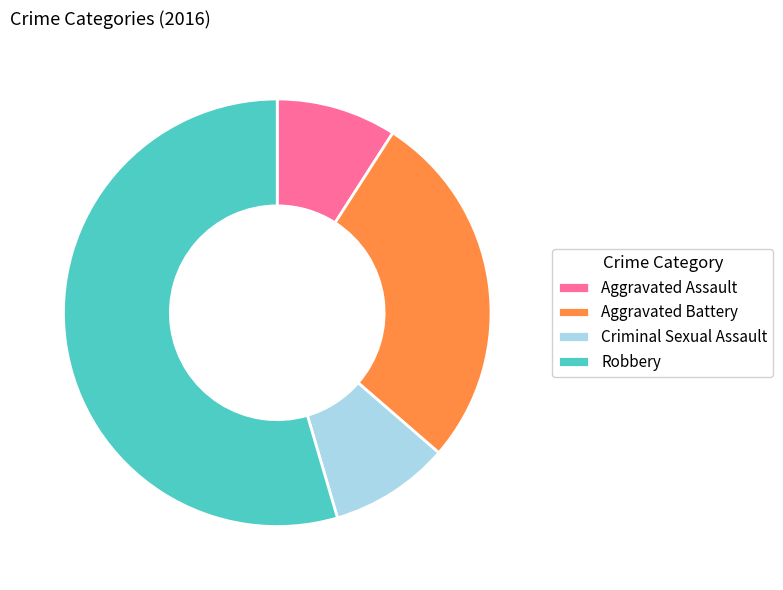

Is it true that Aggravated Assault is 9% of the pie?

True